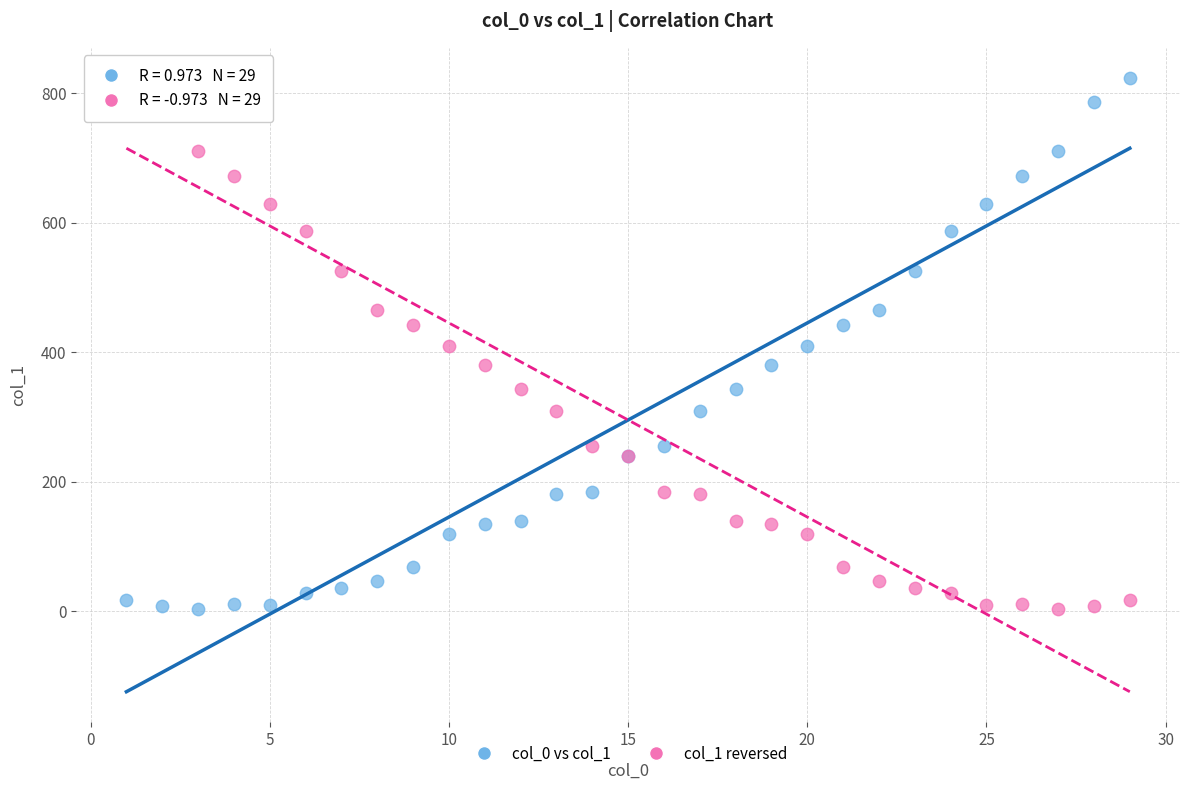

What is the X range (max minus min) for the scatter plot?

28